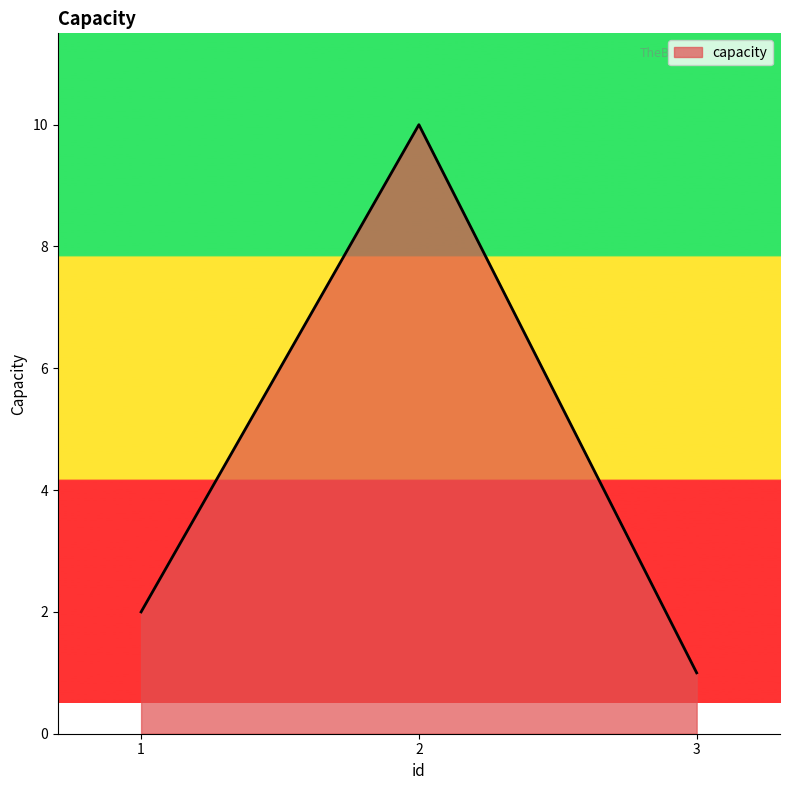

What is the minimum value shown in the chart?

1